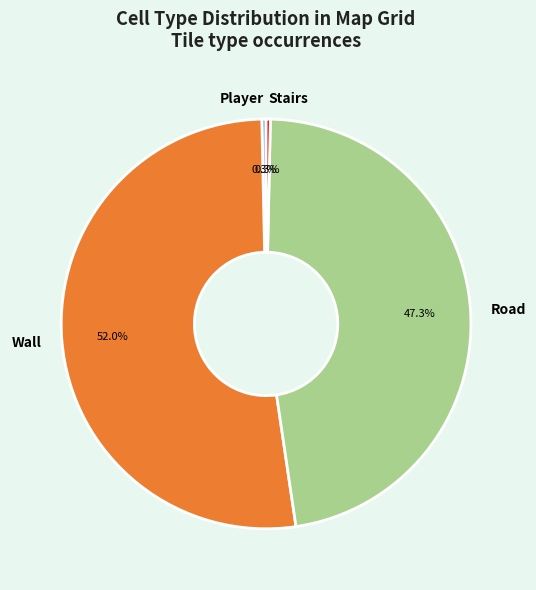

Is there a majority slice in this chart?

Yes